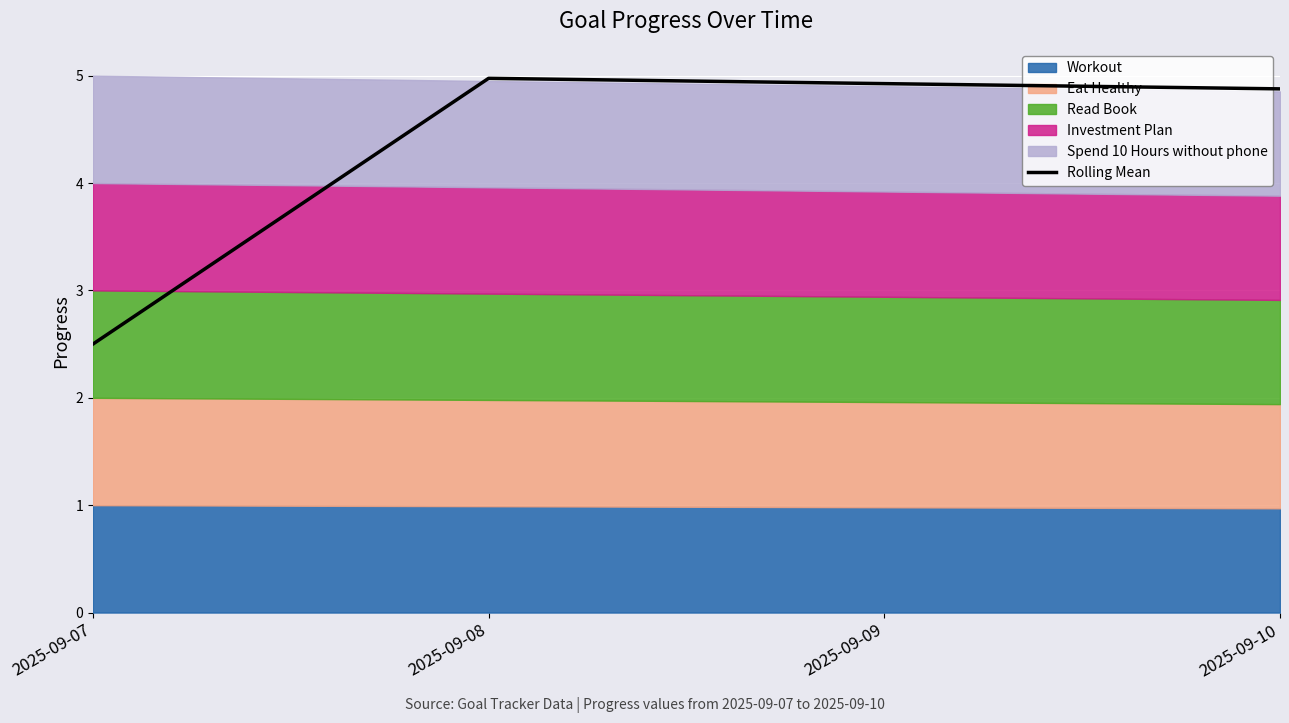

What is the ratio of the value at 2025-09-10 to the value at 2025-09-08?

1.0